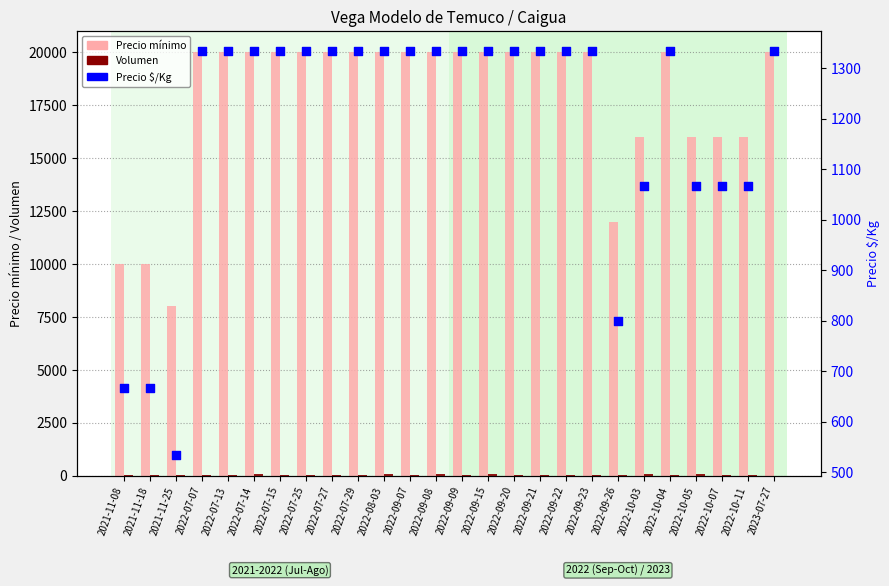

Is the value of Precio mínimo at 2021-11-18 greater than the value of Precio $/Kg at 2022-09-23?

Yes